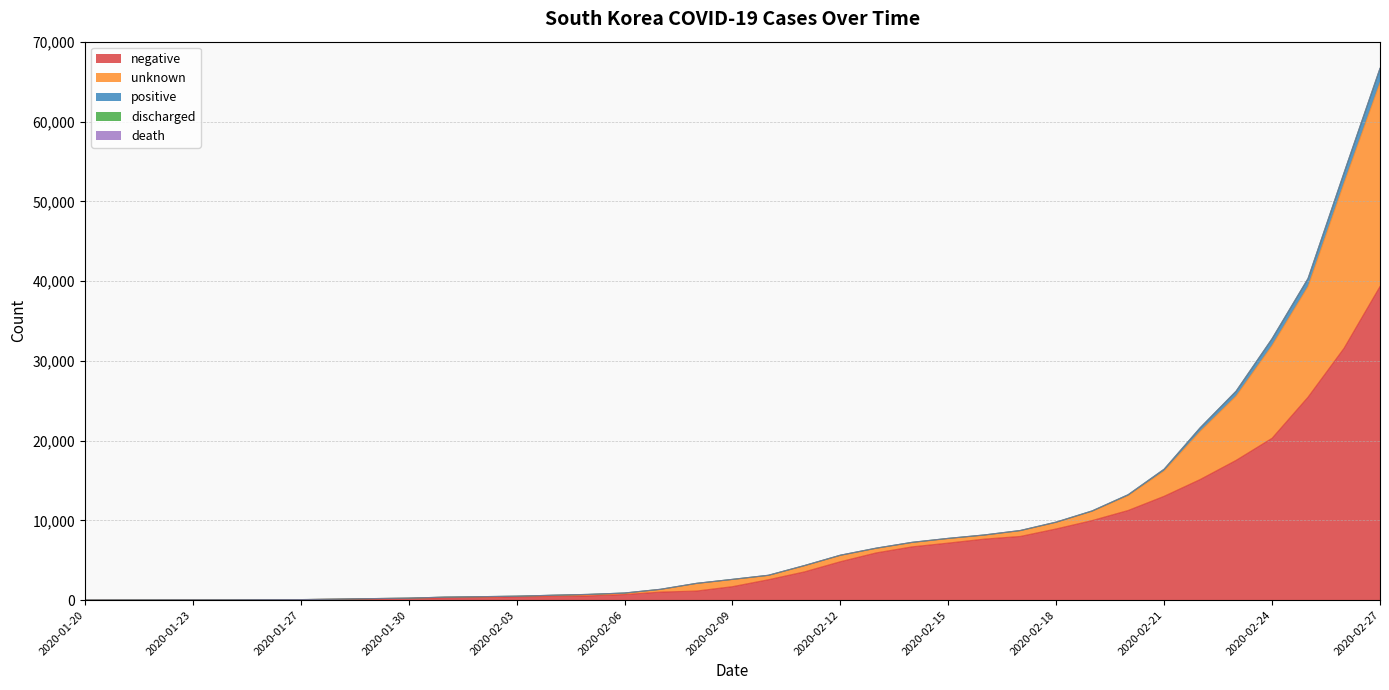

Reading right to left, what are all the values shown in this chart?

positive: 1766	1261	977	833	602	433	204	104	51	31	30	29	28	28	28	28	28	27	27	24	24	23	18	16	15	15	12	7	4	4	4	3	2	1	1	1	1
discharged: 26	24	22	22	18	18	17	16	16	12	10	9	9	7	7	7	4	3	3	2	2	2	1	0	0	0	0	0	0	0	0	0	0	0	0	0	0
death: 13	12	10	7	5	2	1	1	0	0	0	0	0	0	0	0	0	0	0	0	0	0	0	0	0	0	0	0	0	0	0	0	0	0	0	0	0
negative: 39318	31576	25447	20292	17520	15116	13016	11238	9973	8923	7980	7647	7148	6679	5921	4811	3535	2552	1683	1134	1001	693	522	462	414	327	289	199	155	97	56	47	25	21	11	10	3
unknown: 25568	20716	13880	11631	8057	6037	3180	1860	1149	818	708	485	558	535	562	785	762	531	888	939	327	169	174	129	61	87	70	38	28	15	1	1	0	0	4	0	0